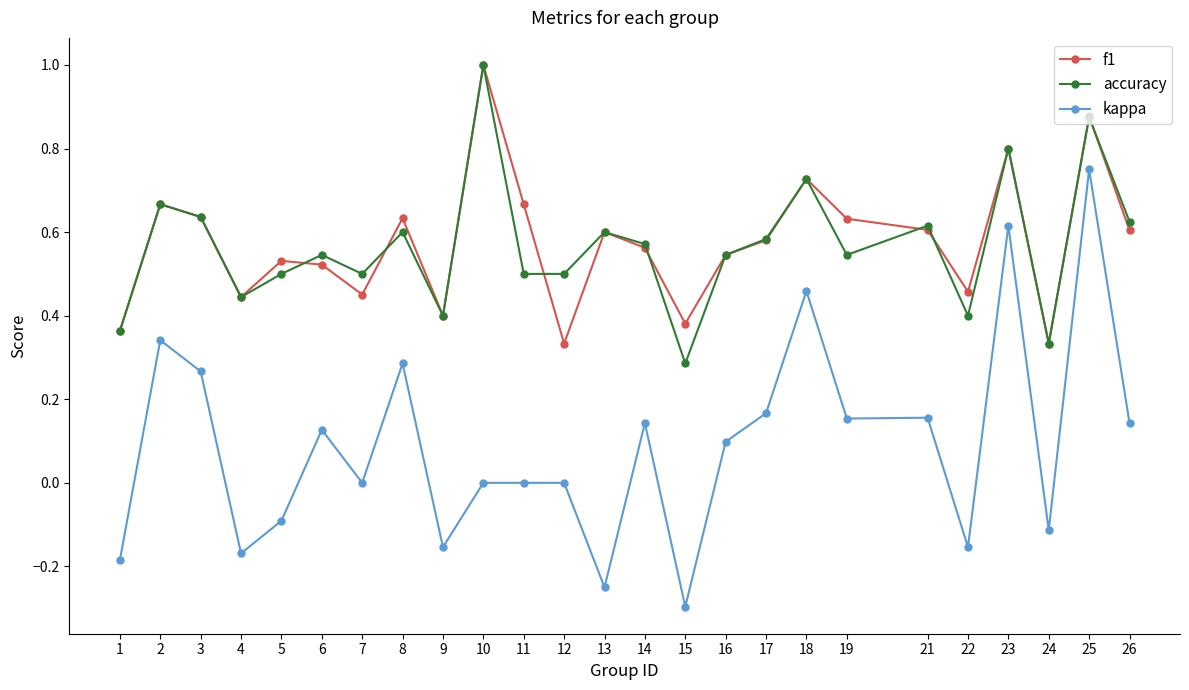

True or false: accuracy and kappa cross at least once.

False